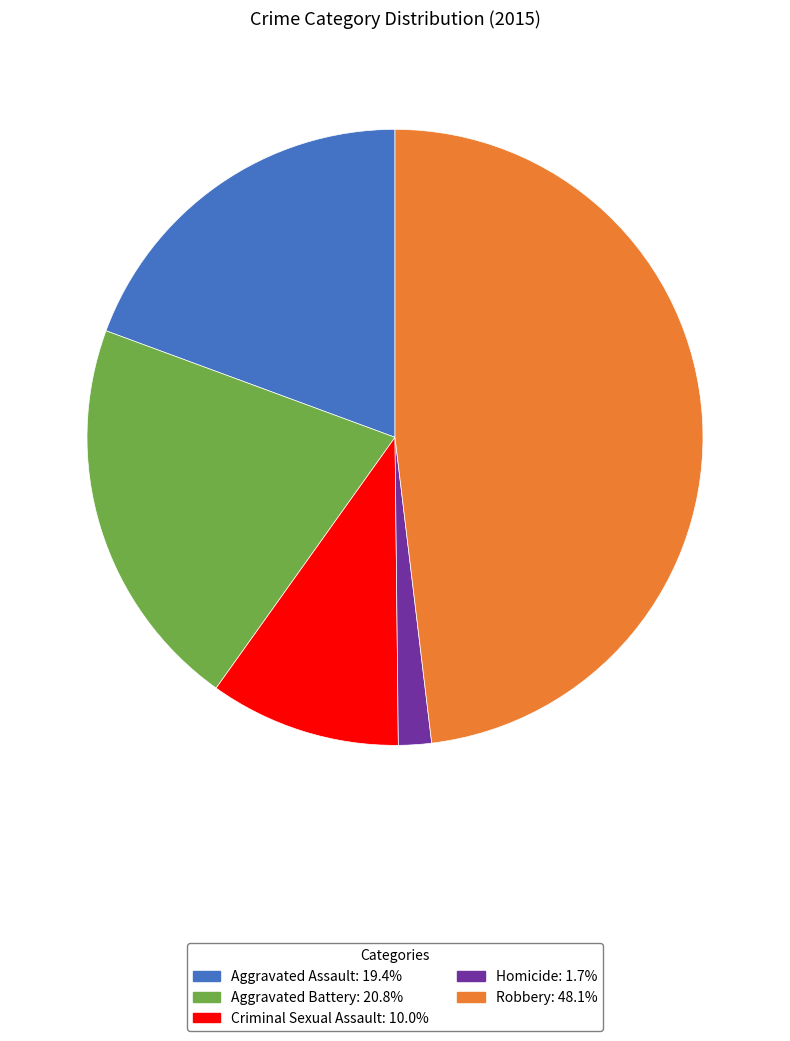

Which slice is the smallest?

Homicide